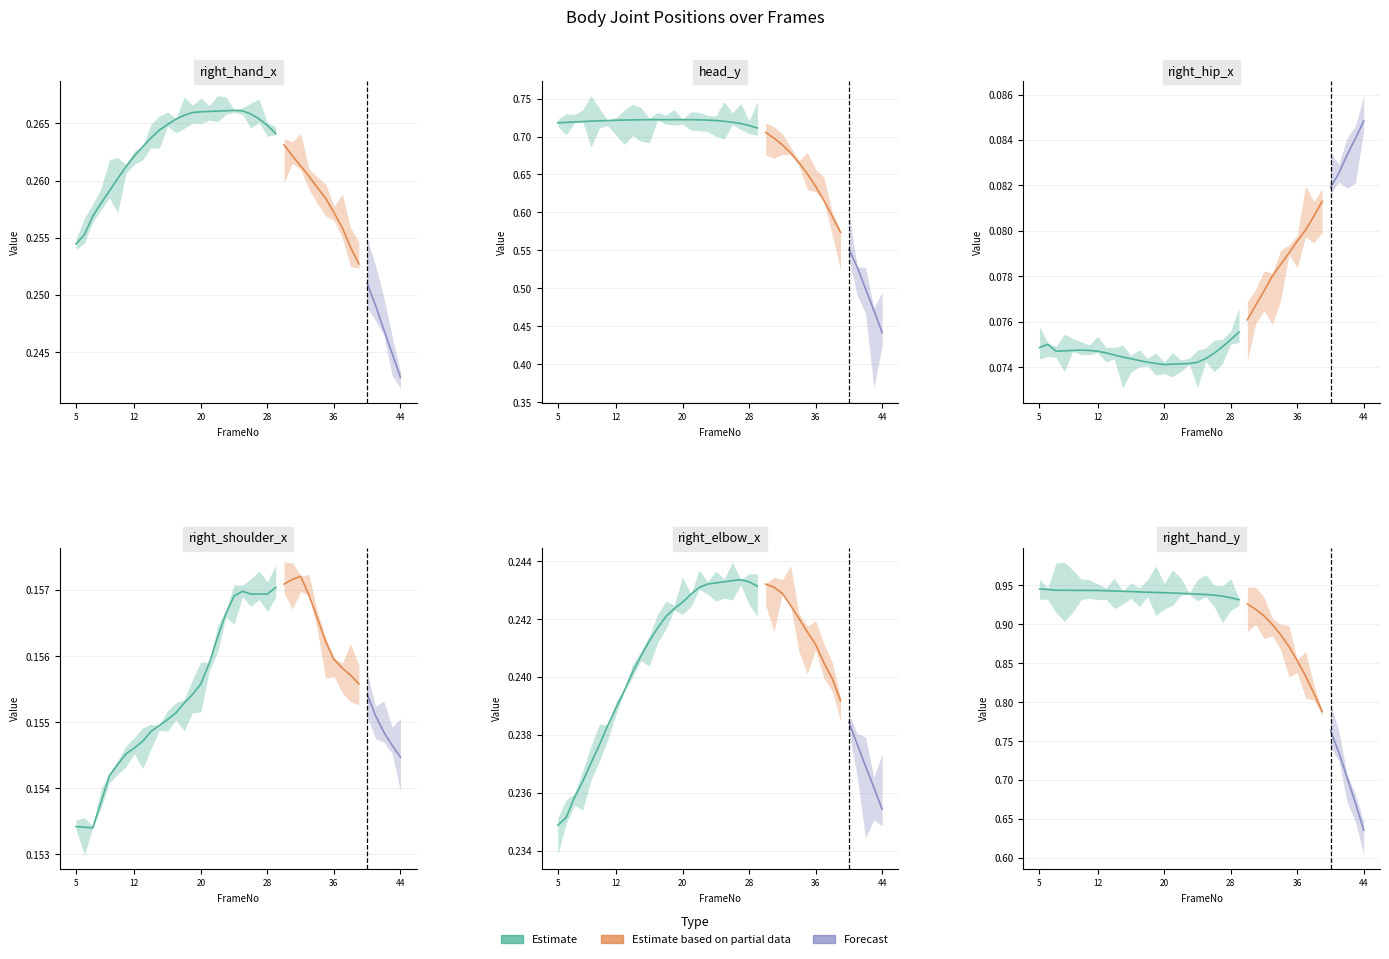

Read the right_shoulder_x value at 7.

0.2